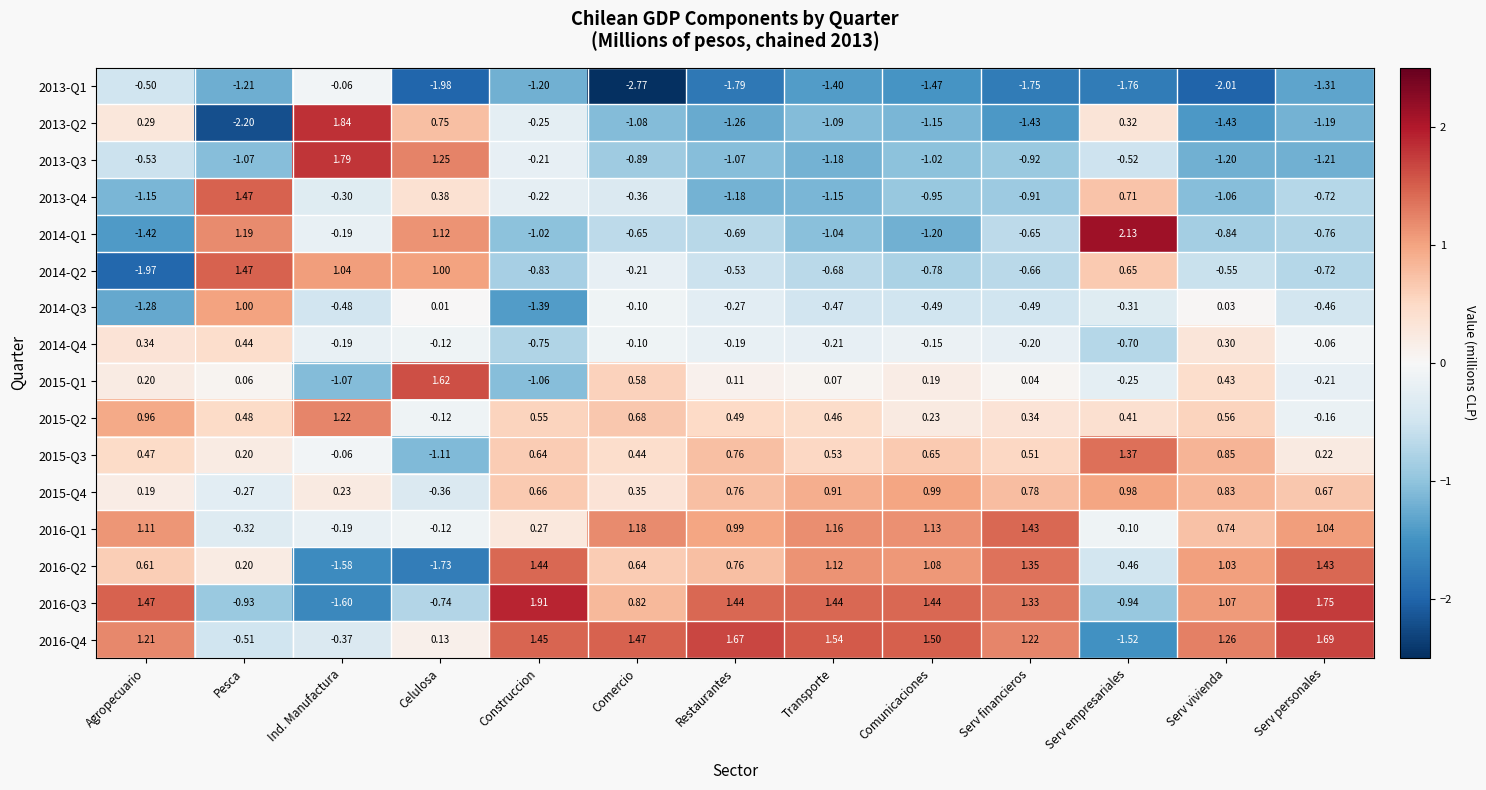

At which label does 2014-Q3 reach its minimum?

Construccion